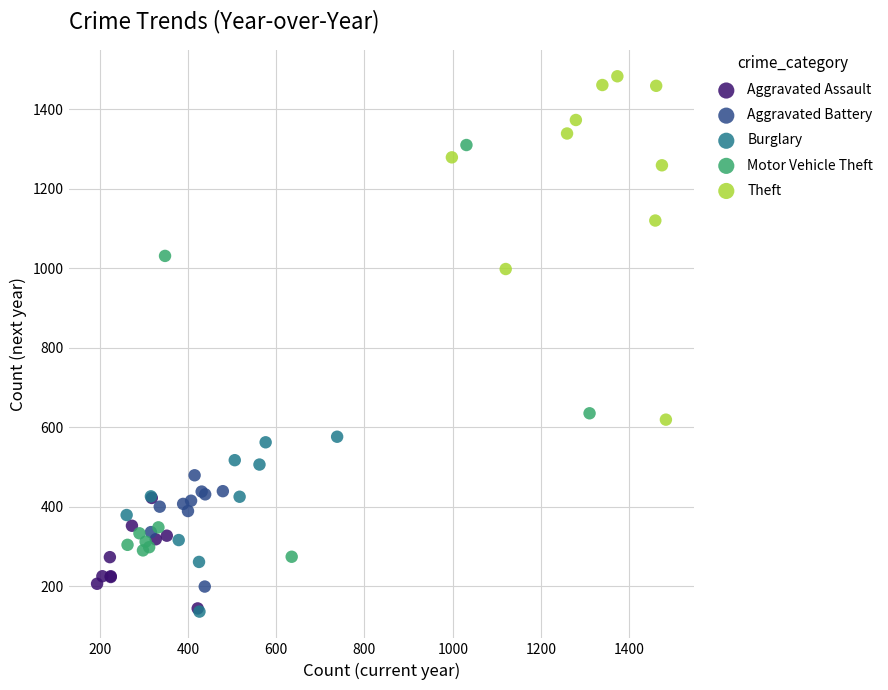

Which series contains the highest Y value?

Theft